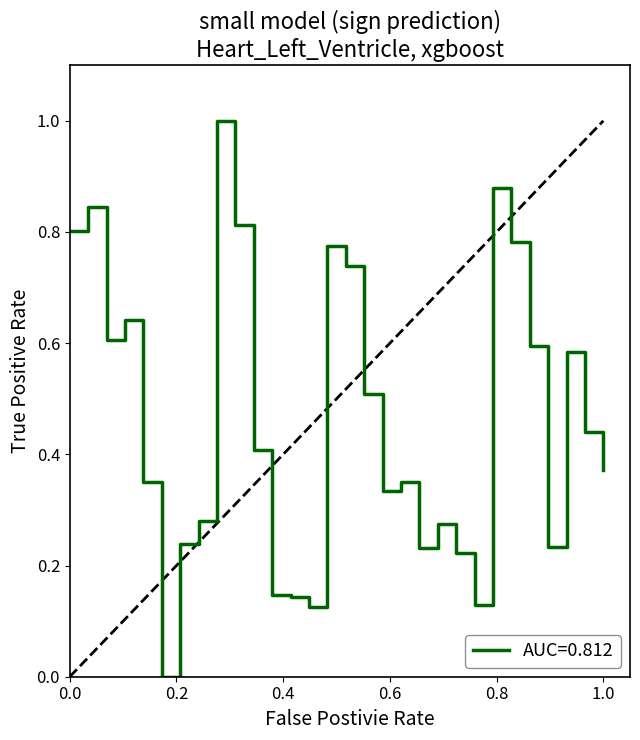

What is the greatest value displayed?

1.0